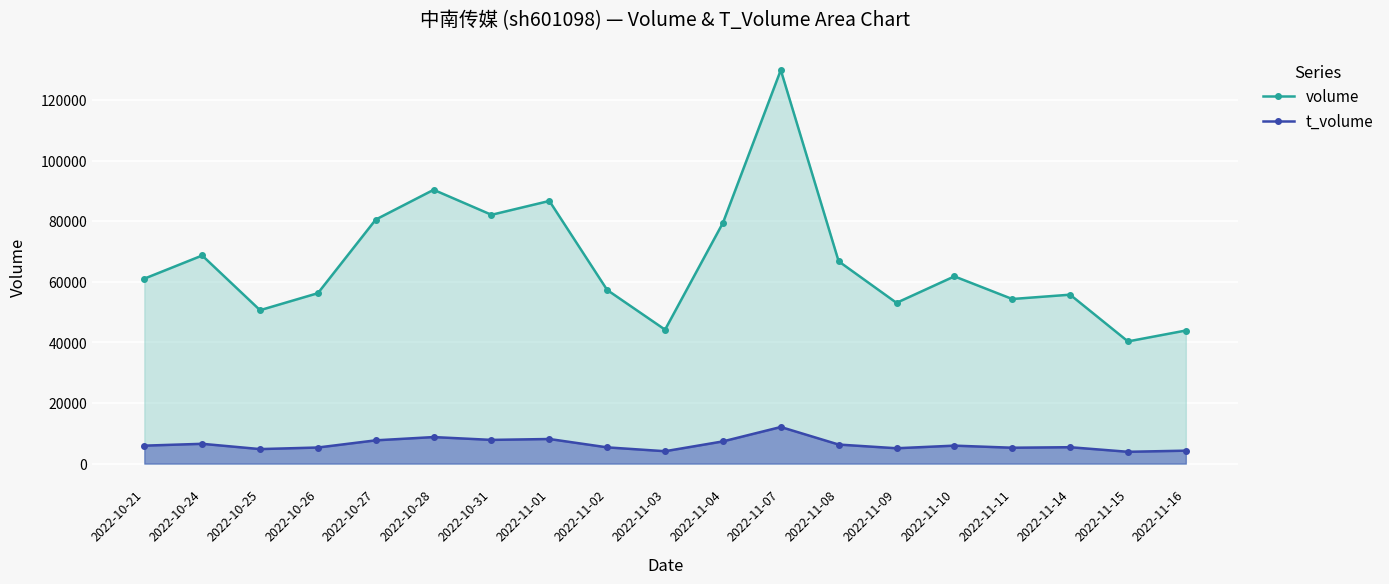

In volume, how many points are lower than both neighbors (excluding endpoints)?

6